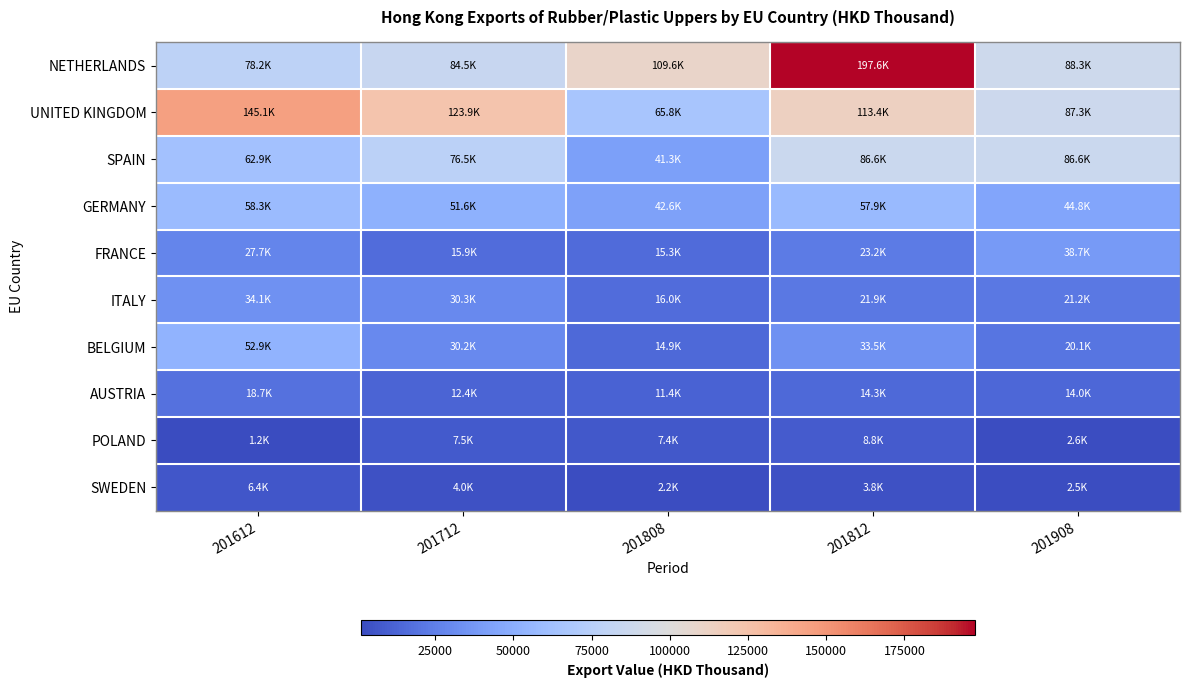

Reading left to right, what are all the values shown in this chart?

NETHERLANDS: 201612=78248.4	201712=84520.3	201808=109605.9	201812=197614.0	201908=88296.9
UNITED KINGDOM: 201612=145104.8	201712=123923.1	201808=65762.8	201812=113354.2	201908=87342.8
SPAIN: 201612=62905.6	201712=76518.7	201808=41273.7	201812=86615.1	201908=86568.6
GERMANY: 201612=58326.6	201712=51611.9	201808=42641.7	201812=57948.8	201908=44801.4
FRANCE: 201612=27667.6	201712=15900.7	201808=15298.4	201812=23160.0	201908=38709.7
ITALY: 201612=34114.5	201712=30282.1	201808=15957.8	201812=21895.1	201908=21191.4
BELGIUM: 201612=52878.6	201712=30243.8	201808=14883.4	201812=33502.6	201908=20136.9
AUSTRIA: 201612=18680.9	201712=12396.7	201808=11353.6	201812=14310.6	201908=14030.8
POLAND: 201612=1242.6	201712=7504.5	201808=7362.4	201812=8796.6	201908=2555.6
SWEDEN: 201612=6437.0	201712=4026.1	201808=2215.4	201812=3807.1	201908=2459.7